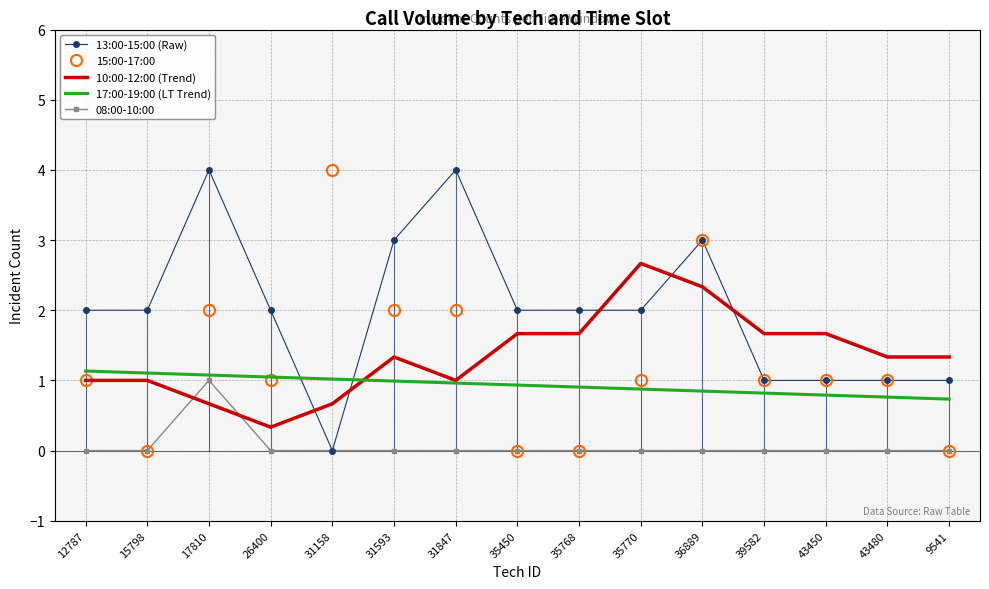

Which series ends up on top after the final intersection of 17:00-19:00 (LT Trend) and 15:00-17:00?

17:00-19:00 (LT Trend)